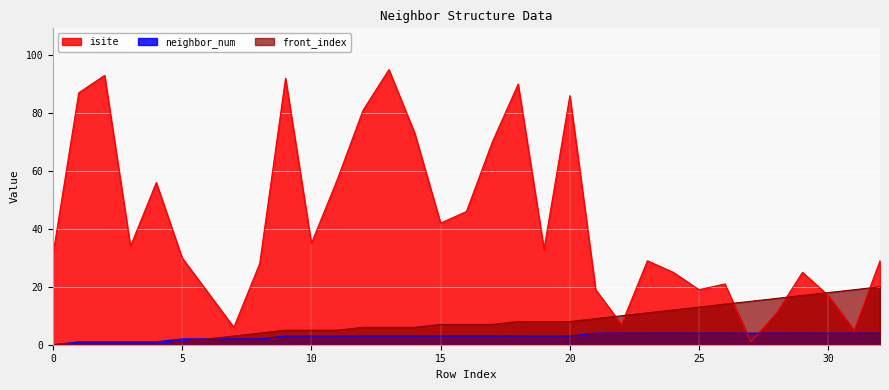

At which label does front_index first exceed 7?

18